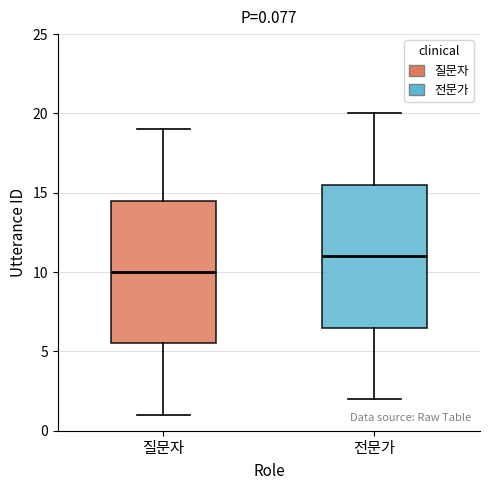

Which box has the lowest median line?

질문자